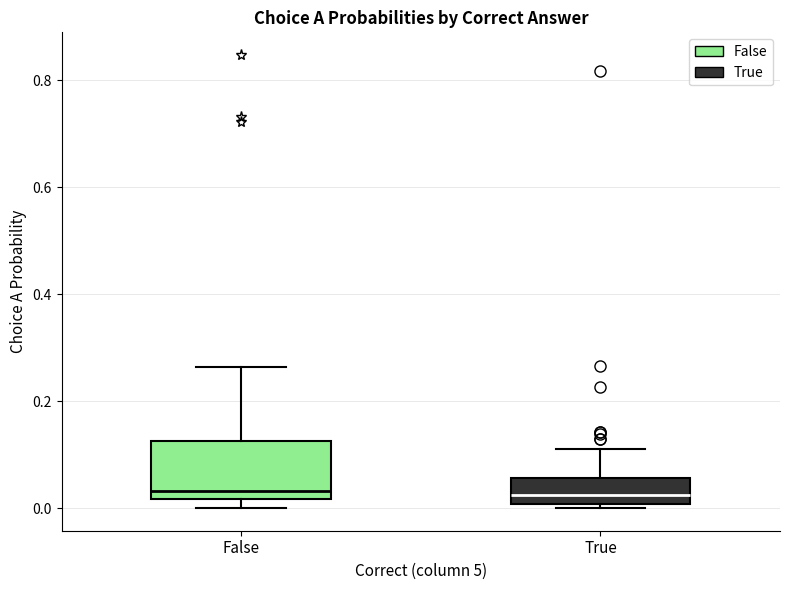

Reading left to right, transcribe this box plot: for each box, give where its median line is, the range the box spans, and where its two whiskers end, as read against the y-axis. The values are not printed on the chart, so give them approximately, as read against the axis.

False: median 0.04, box 0.02 to 0.12, whiskers 0.00 to 0.26
True: median 0.02, box 0.00 to 0.06, whiskers 0.00 (just below the box's lower edge) to 0.12